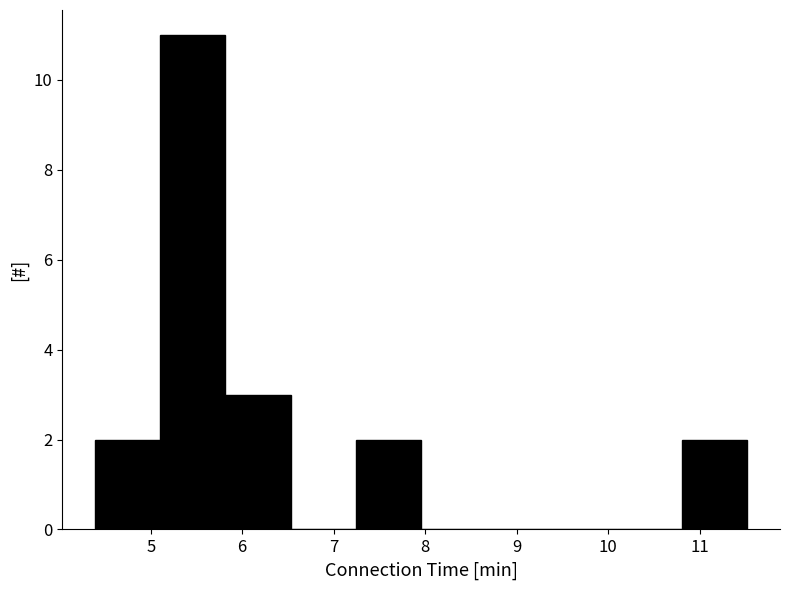

Reading left to right, transcribe this chart: for each bar, give the range it covers on the x-axis and its height. Neither the bar edges nor the heights are printed on the chart, so give them approximately, as read against the axes.

4.4 to 5.1: 2
5.1 to 5.8: 11
5.8 to 6.5: 3
6.5 to 7.2: 0
7.2 to 8.0: 2
8.0 to 8.7: 0
8.7 to 9.4: 0
9.4 to 10.1: 0
10.1 to 10.8: 0
10.8 to 11.5: 2